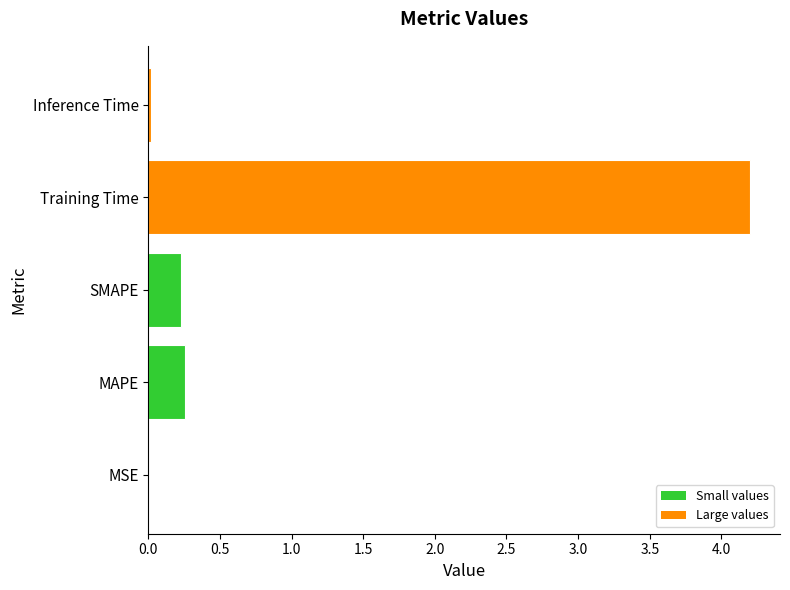

What is the sum of all values?

4.7